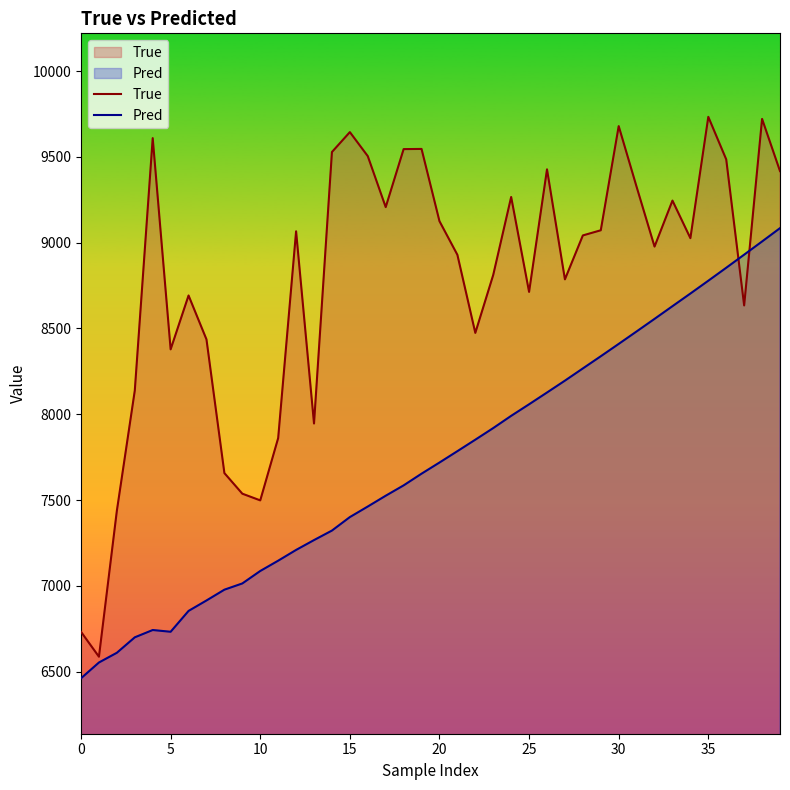

The True series shows 9072.0 at 29. True or false?

True